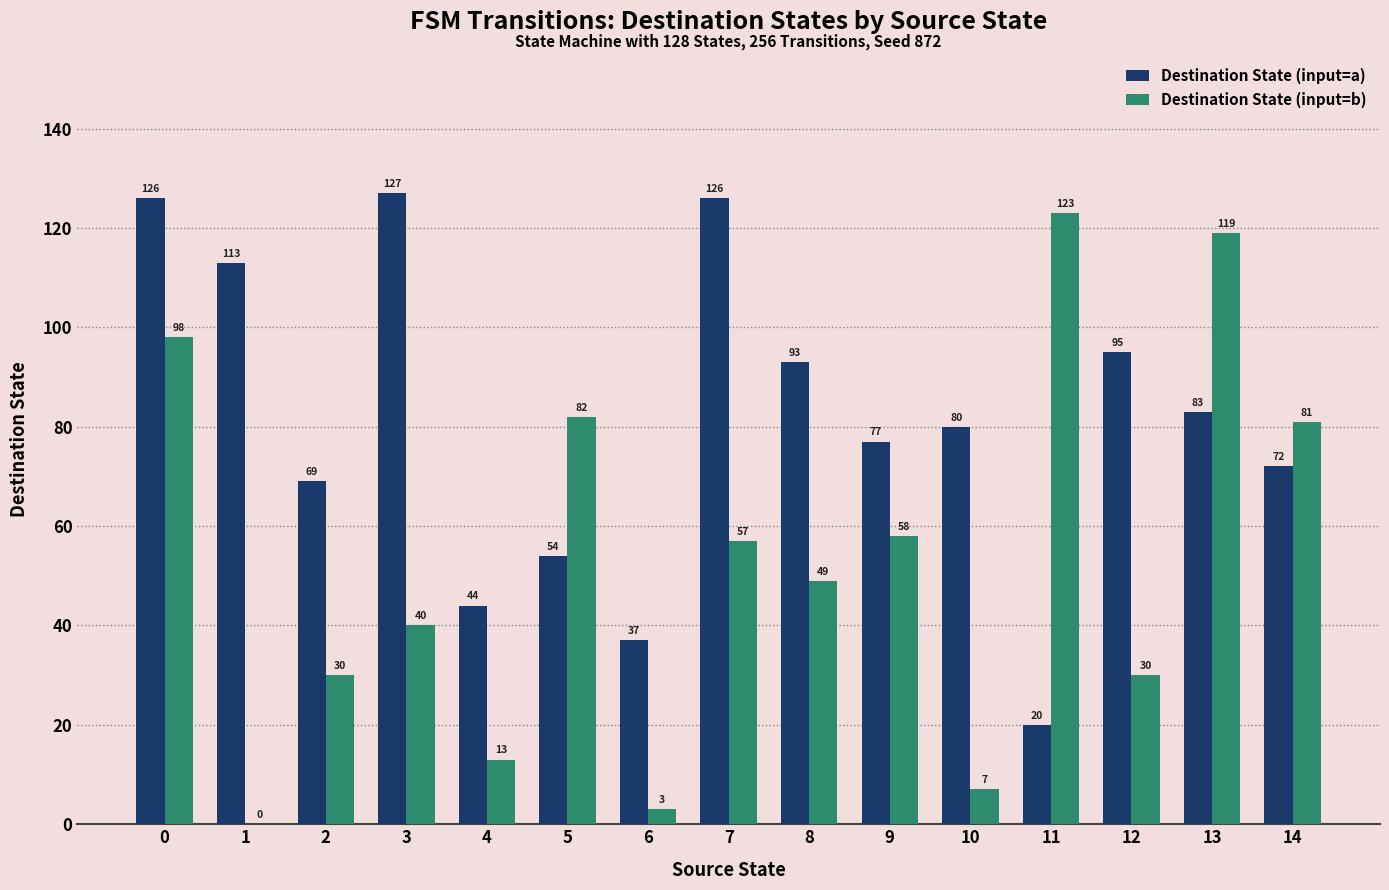

At which label does Destination State (input=a) reach its peak?

3